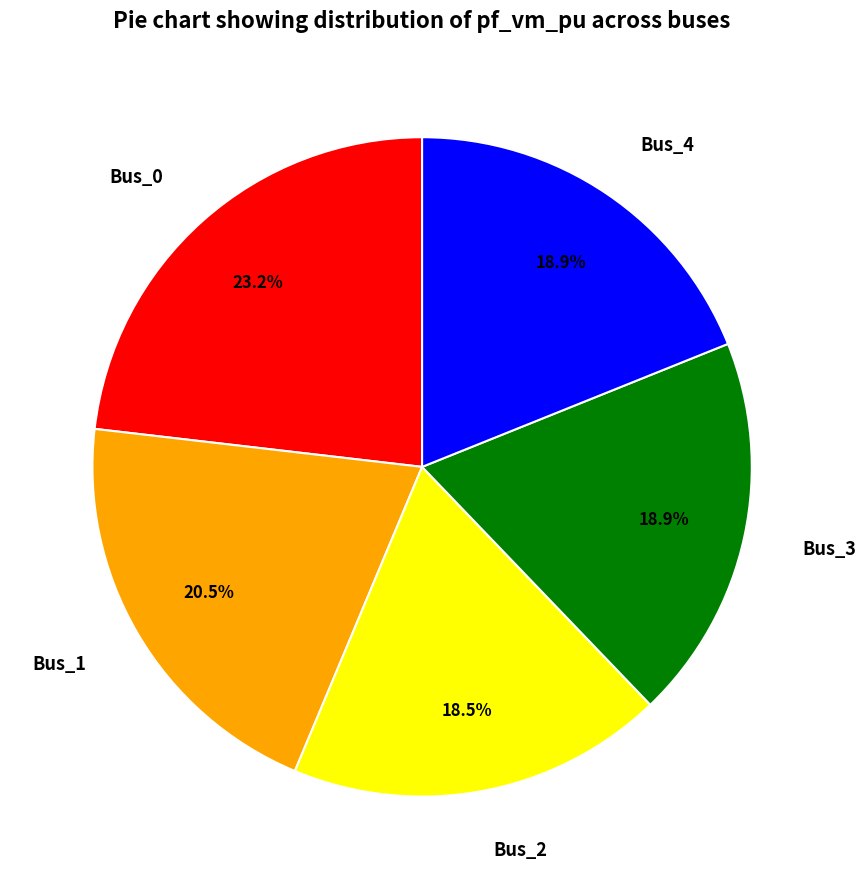

Which slice is the largest?

Bus_0